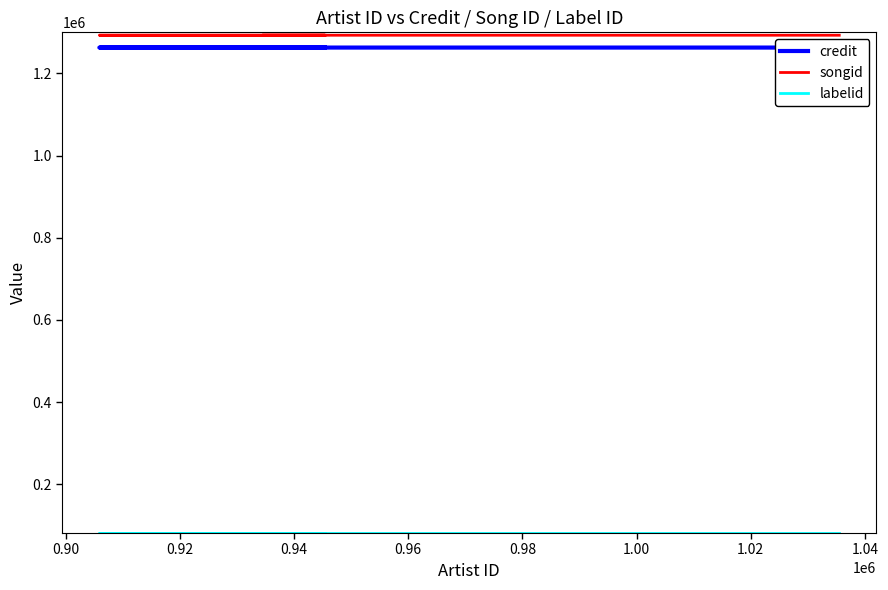

True or false: labelid and songid cross at least once.

False